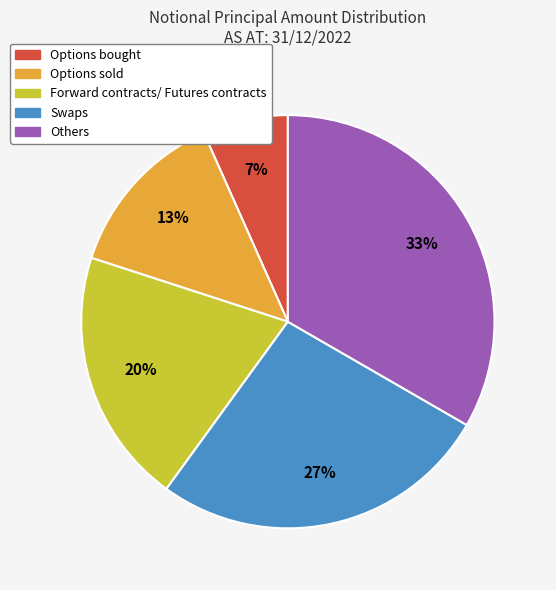

Combined, do Options sold and Options bought account for over 50%?

No